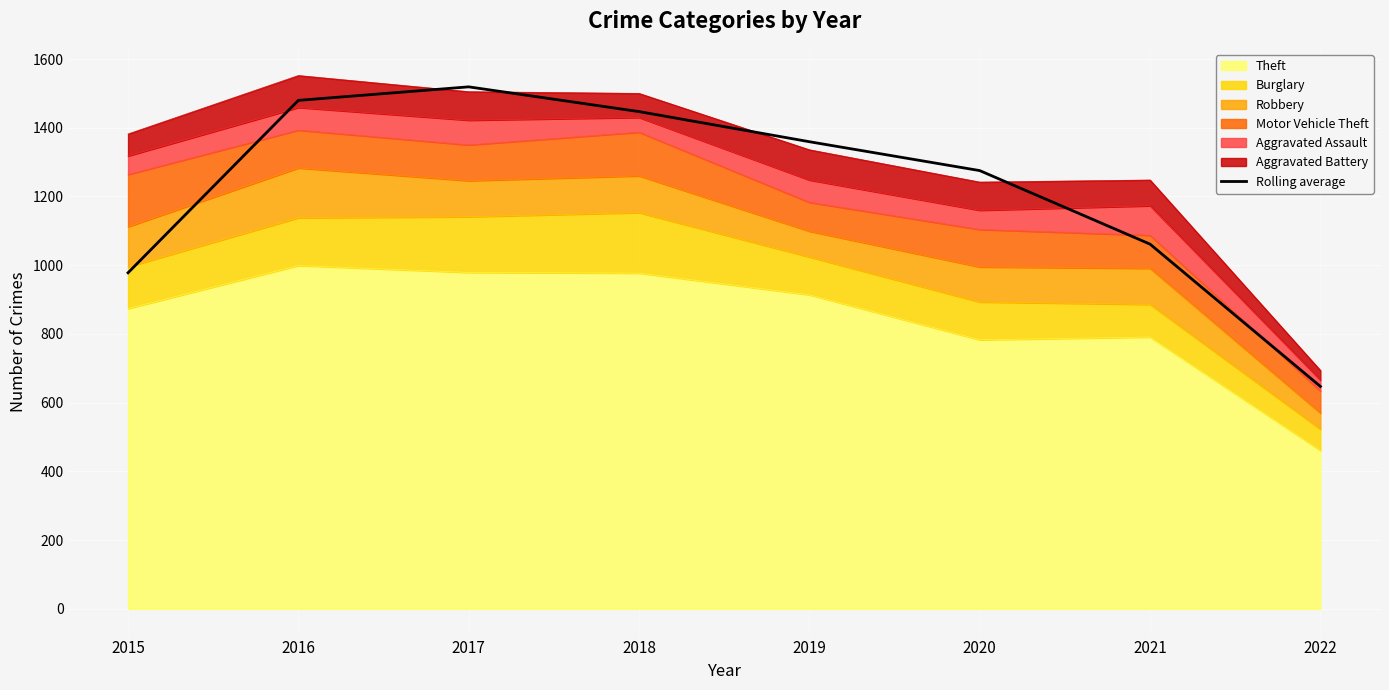

Where is the data nearest to the value 1083?

2021